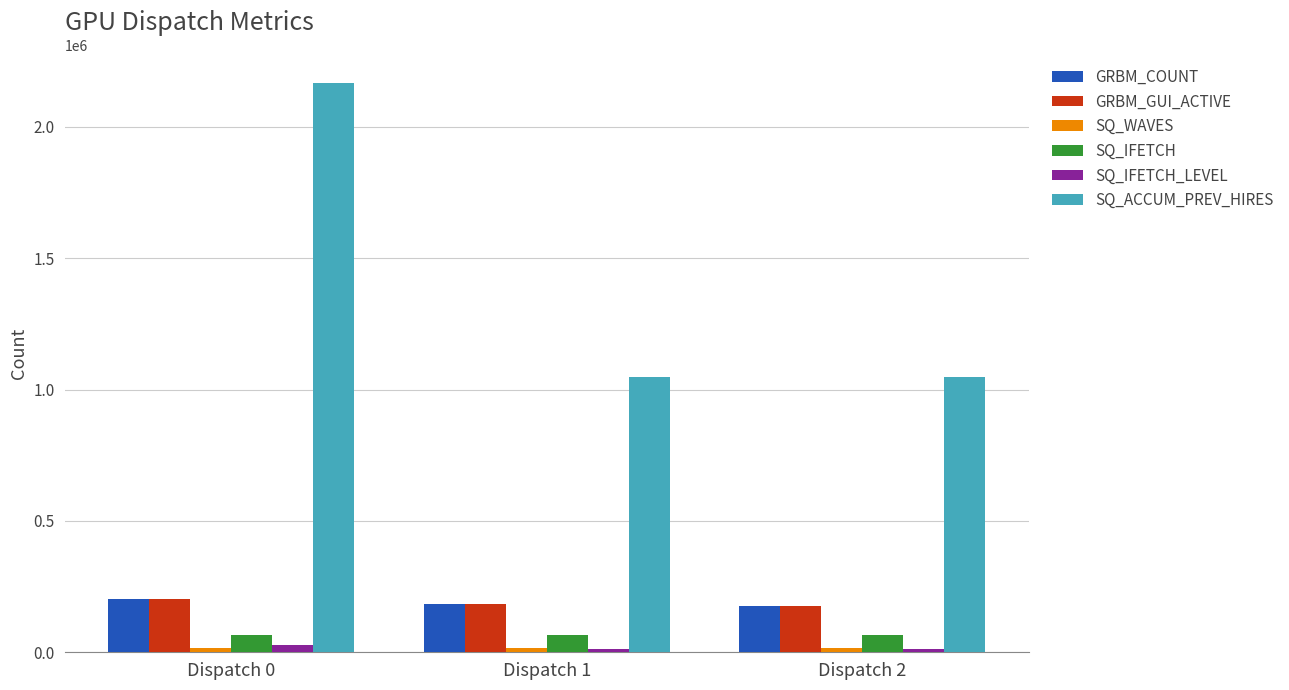

What is the average value of the SQ_IFETCH series?

65536